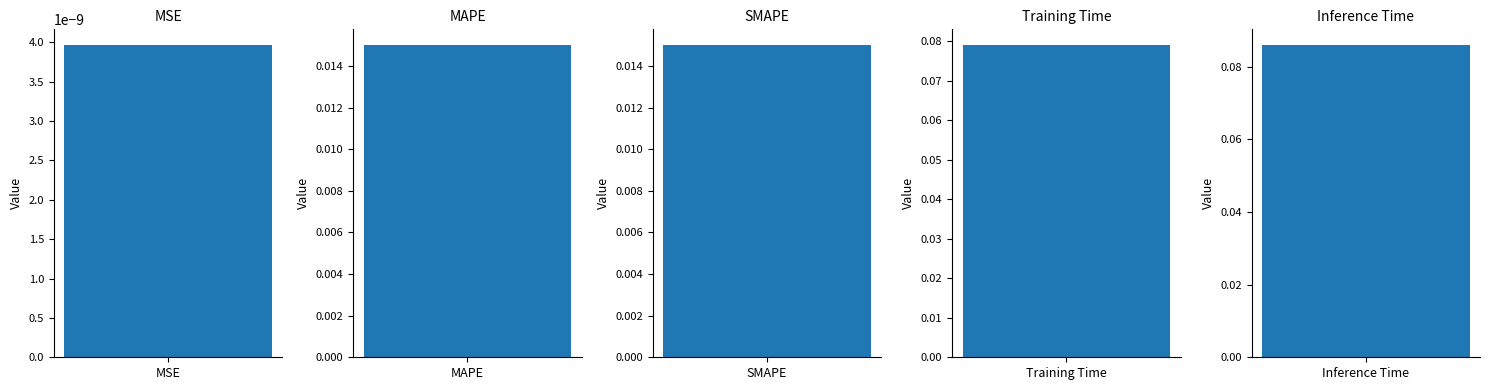

What is the sum of the values at SMAPE and Training Time?

0.1